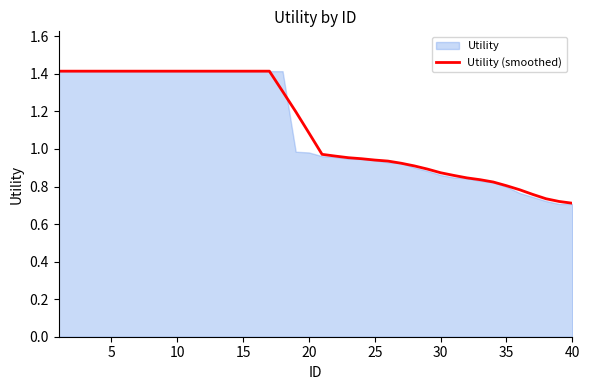

The value of Utility (smoothed) at 5 is 1.4. True or false?

True